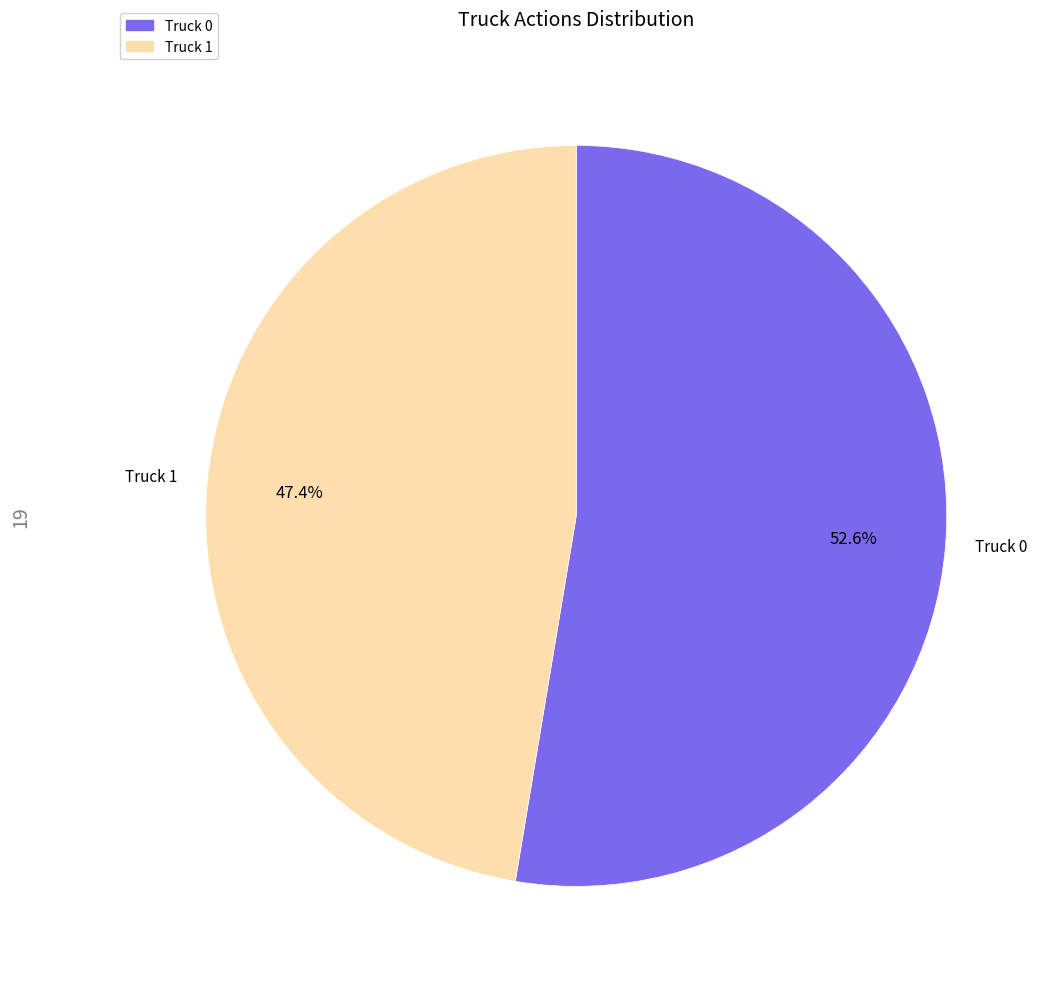

How many slices are in this pie chart?

2